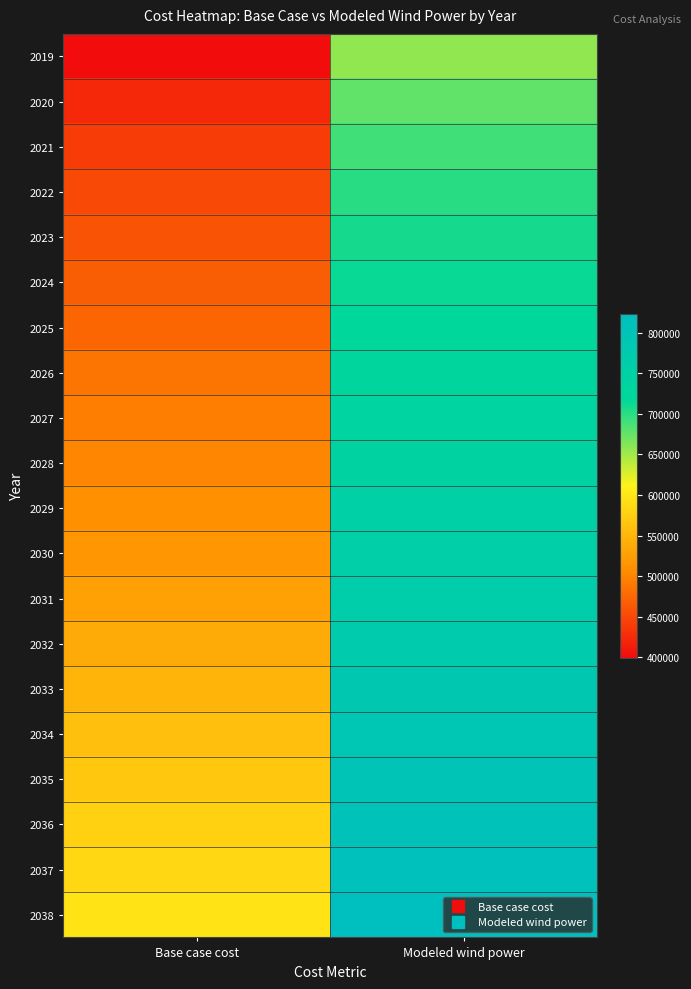

Reading left to right, what are all the values shown in this chart?

2019: Base case cost=399377.7	Modeled wind power=656378.8
2020: Base case cost=422801.7	Modeled wind power=676264.4
2021: Base case cost=439198.4	Modeled wind power=690184.3
2022: Base case cost=450910.4	Modeled wind power=700127.1
2023: Base case cost=460279.9	Modeled wind power=708081.3
2024: Base case cost=467307.1	Modeled wind power=714047.0
2025: Base case cost=475505.5	Modeled wind power=721006.9
2026: Base case cost=486046.2	Modeled wind power=729955.4
2027: Base case cost=494244.6	Modeled wind power=736915.4
2028: Base case cost=501271.8	Modeled wind power=742881.0
2029: Base case cost=510641.3	Modeled wind power=750835.2
2030: Base case cost=516497.3	Modeled wind power=755806.6
2031: Base case cost=527038.1	Modeled wind power=764755.1
2032: Base case cost=537578.8	Modeled wind power=773703.6
2033: Base case cost=548119.6	Modeled wind power=782652.1
2034: Base case cost=559831.6	Modeled wind power=792594.9
2035: Base case cost=566858.7	Modeled wind power=798560.6
2036: Base case cost=577399.5	Modeled wind power=807509.1
2037: Base case cost=584426.7	Modeled wind power=813474.8
2038: Base case cost=596138.6	Modeled wind power=823417.5